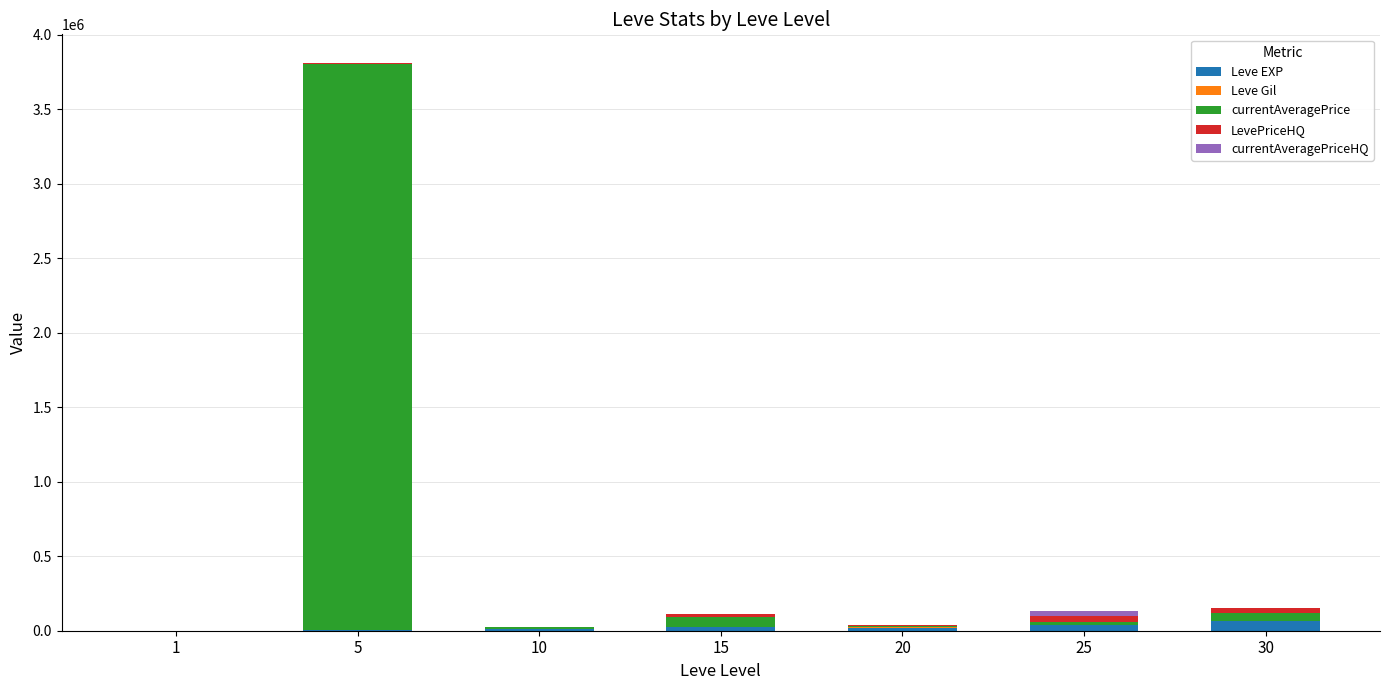

At which category is the sum across all series the highest?

5